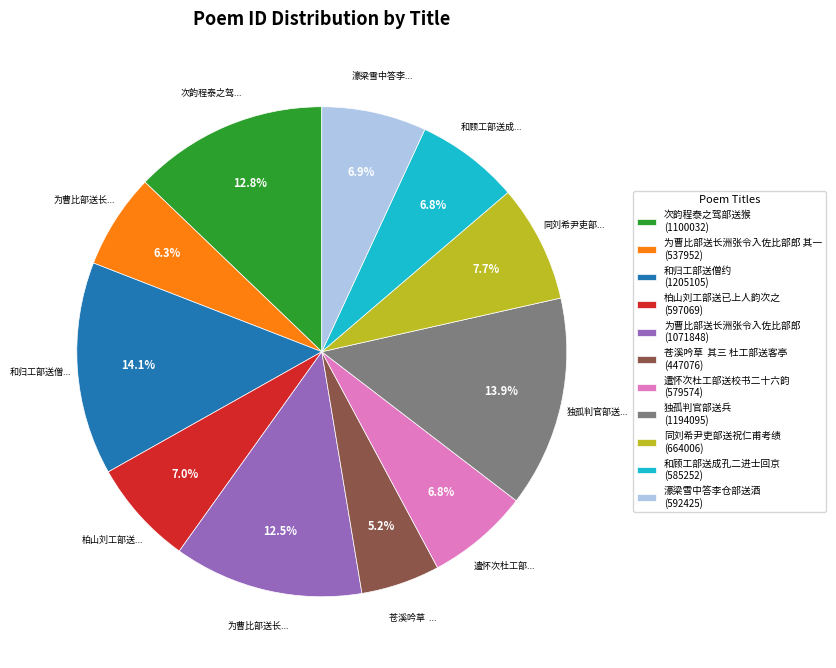

What is the ratio of the value at 和归工部送僧约 (1205105) to the value at 同刘希尹吏部送祝仁甫考绩 (664006)?

1.8